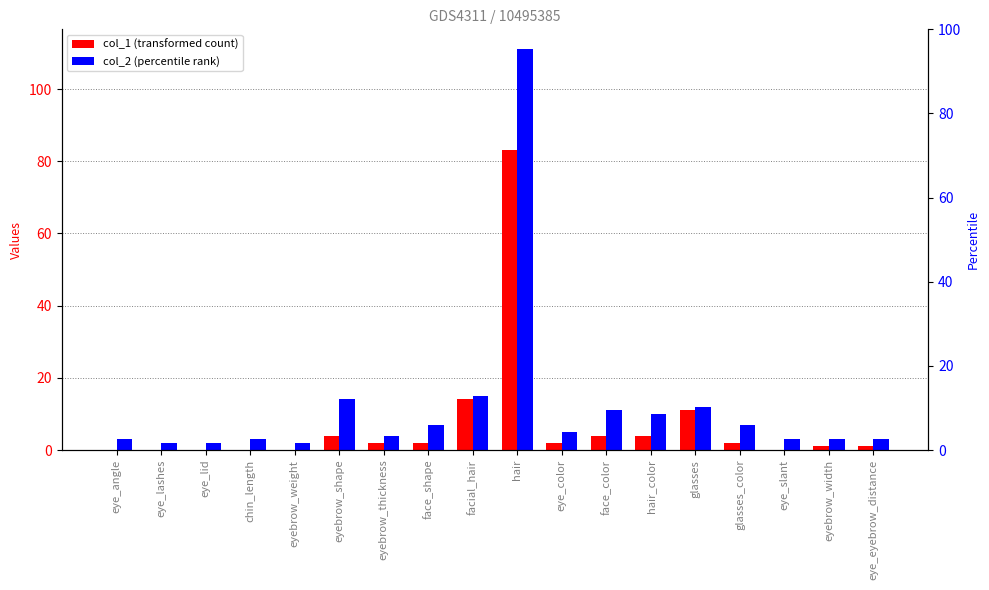

What is the sum of the col_2 values at glasses_color and eyebrow_shape?

21